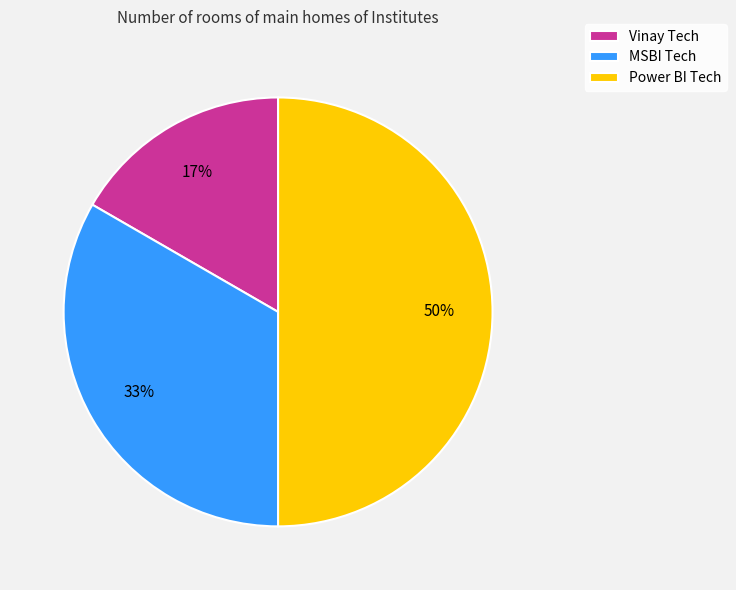

Which has a higher value, Vinay Tech or MSBI Tech?

MSBI Tech